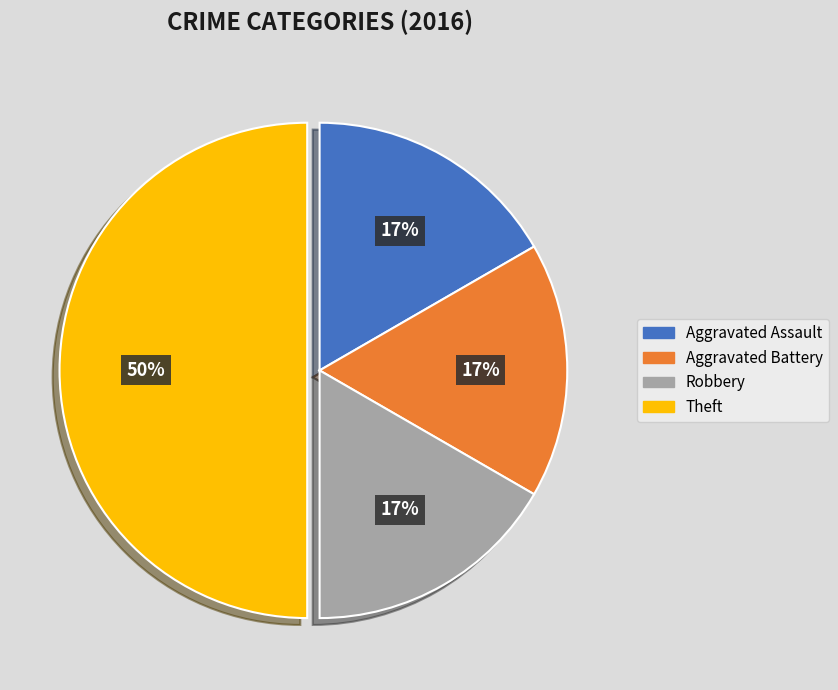

Count the number of slices in the pie.

4